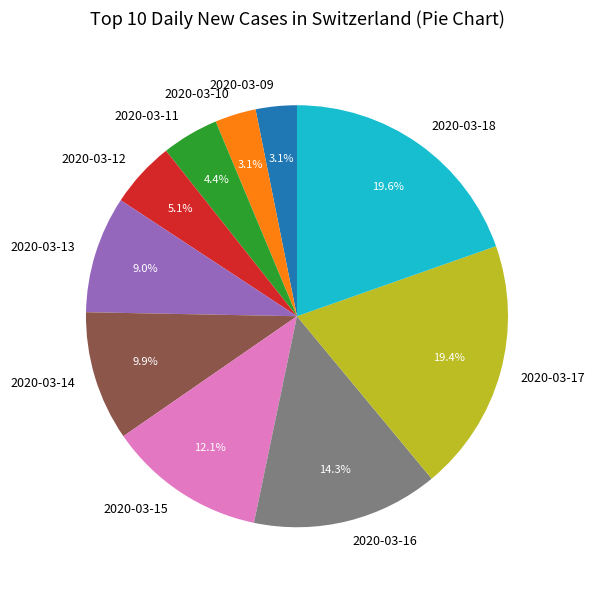

Between 2020-03-18 and 2020-03-15, which is larger?

2020-03-18